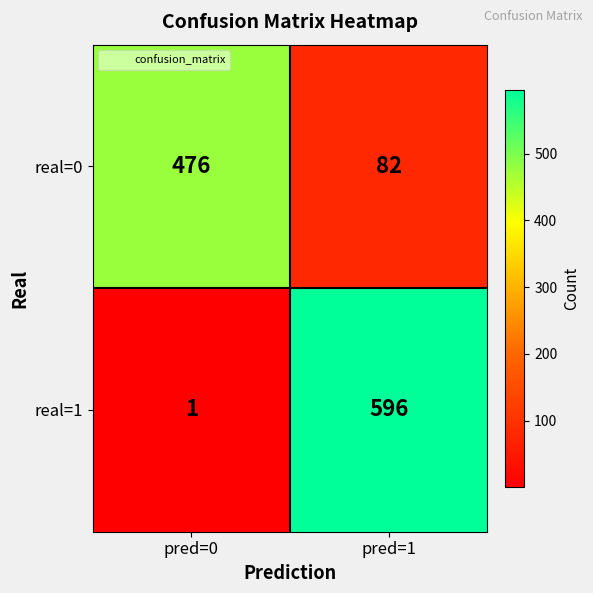

What is the approximate value of real=1 at pred=1?

596